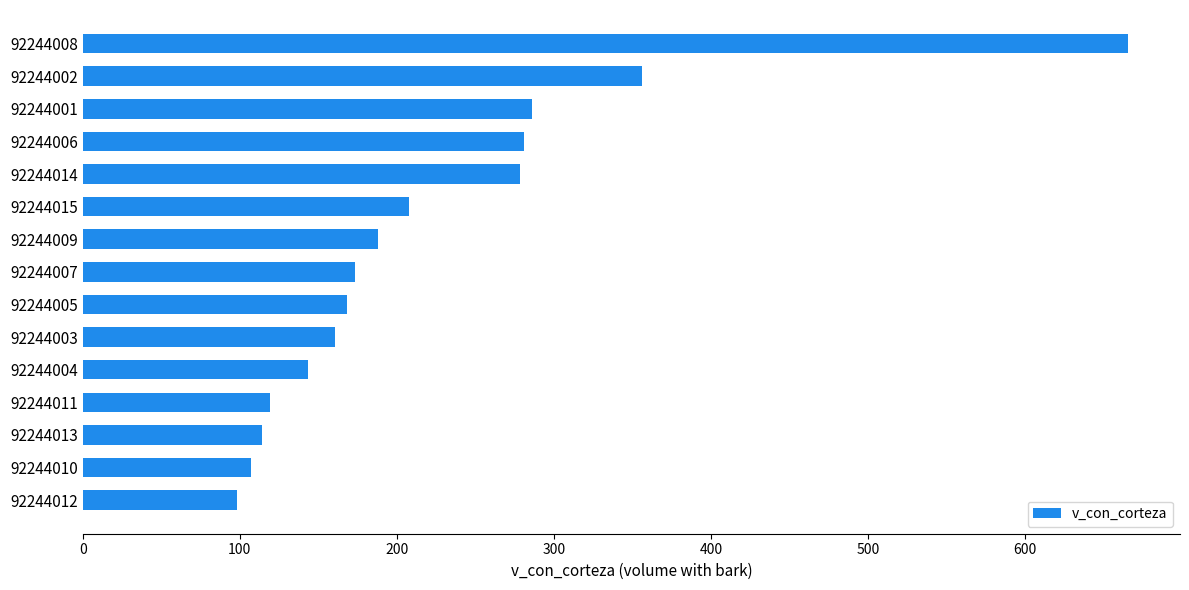

What is the value of the 9th bar from the top?

168.1